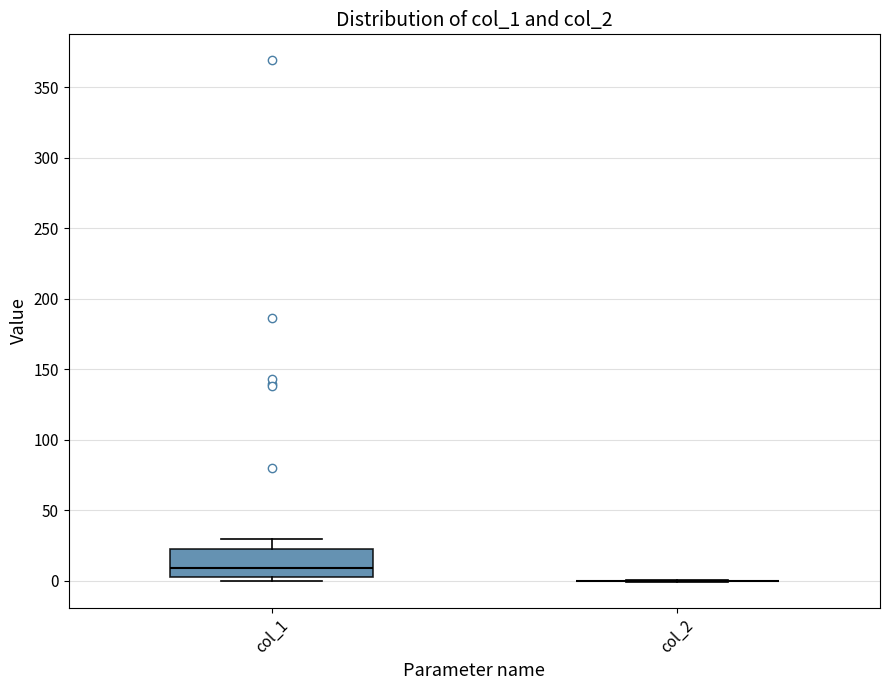

Which box is the tallest, from its lower edge to its upper edge?

col_1